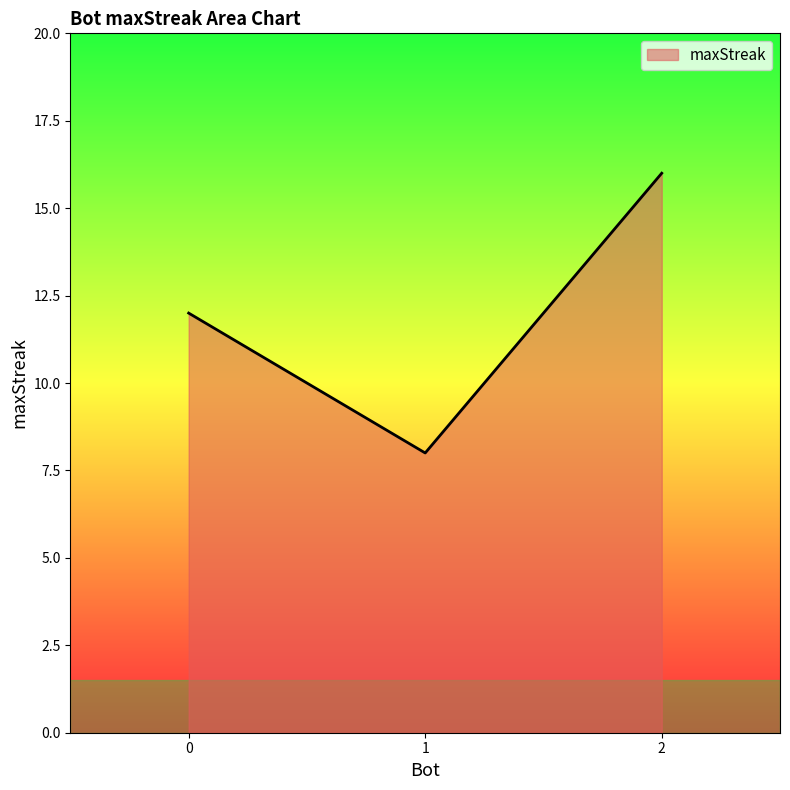

Read the value at 1.

8